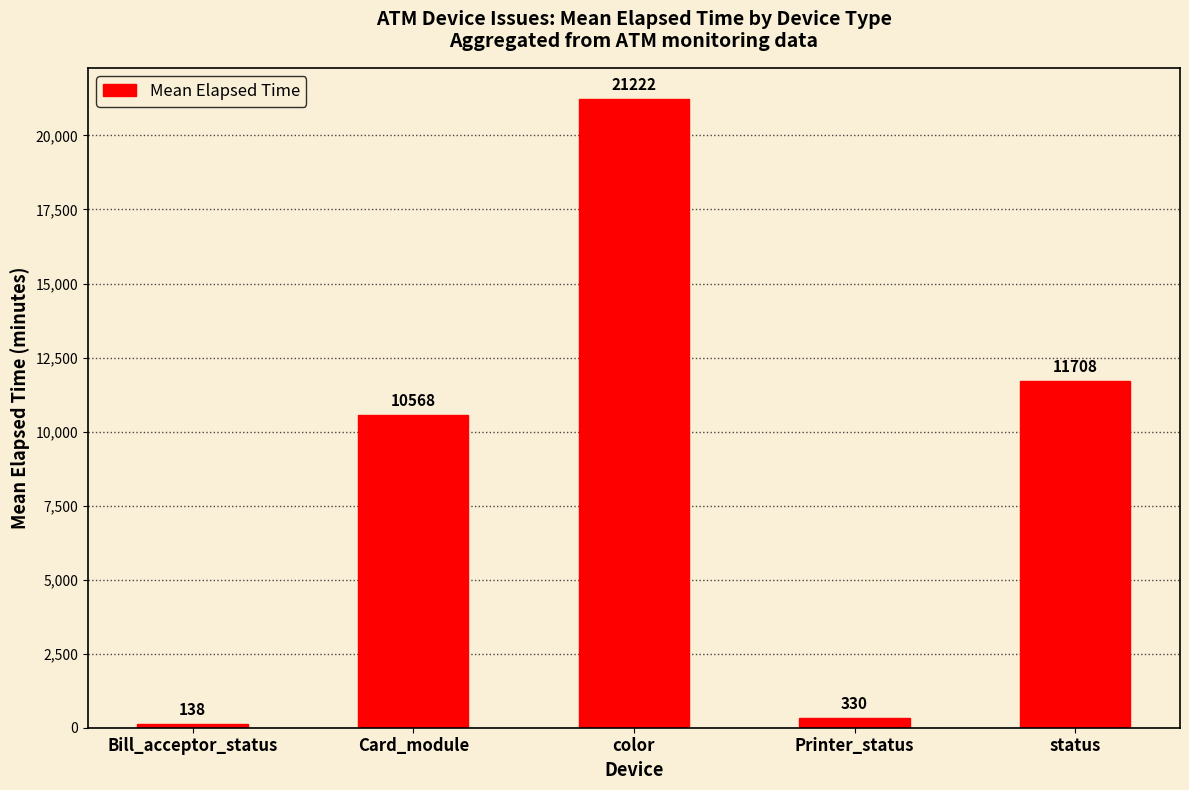

The chart shows a value of 15170.3 at Card_module. True or false?

False